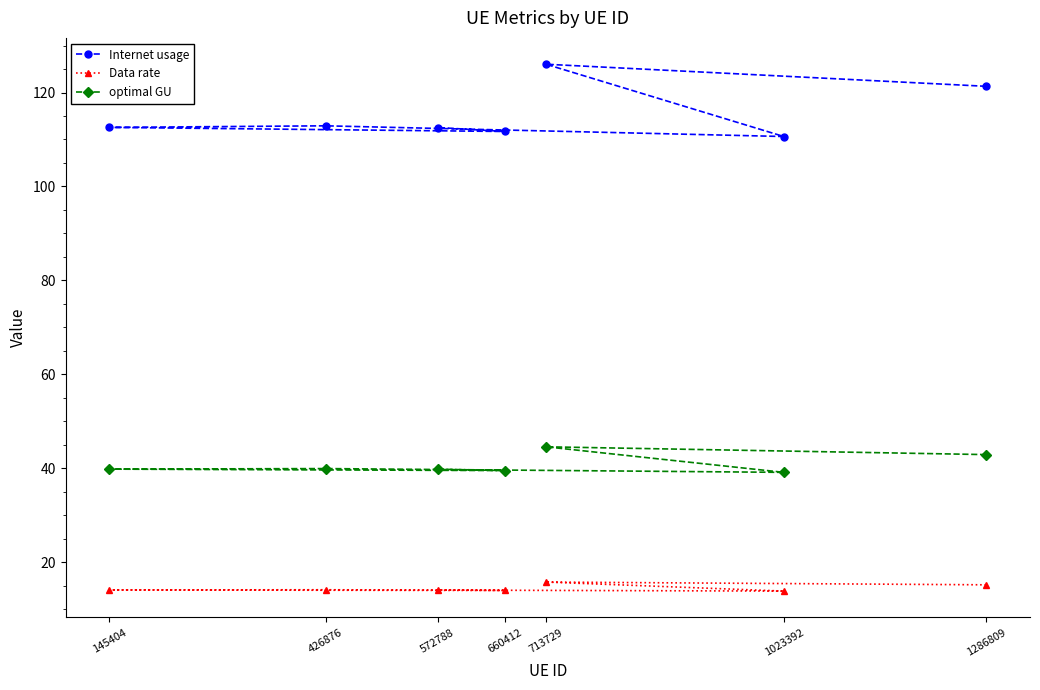

Is this an area chart (filled region under the line)?

No